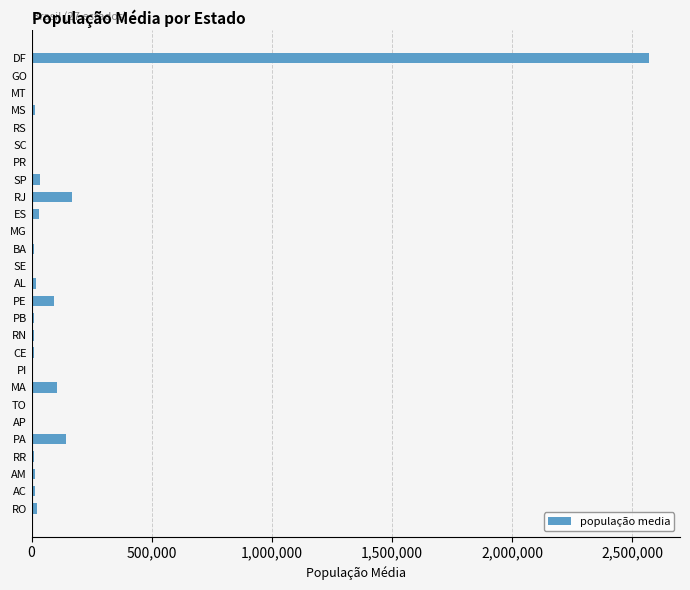

What is the sum of all values?

3327279